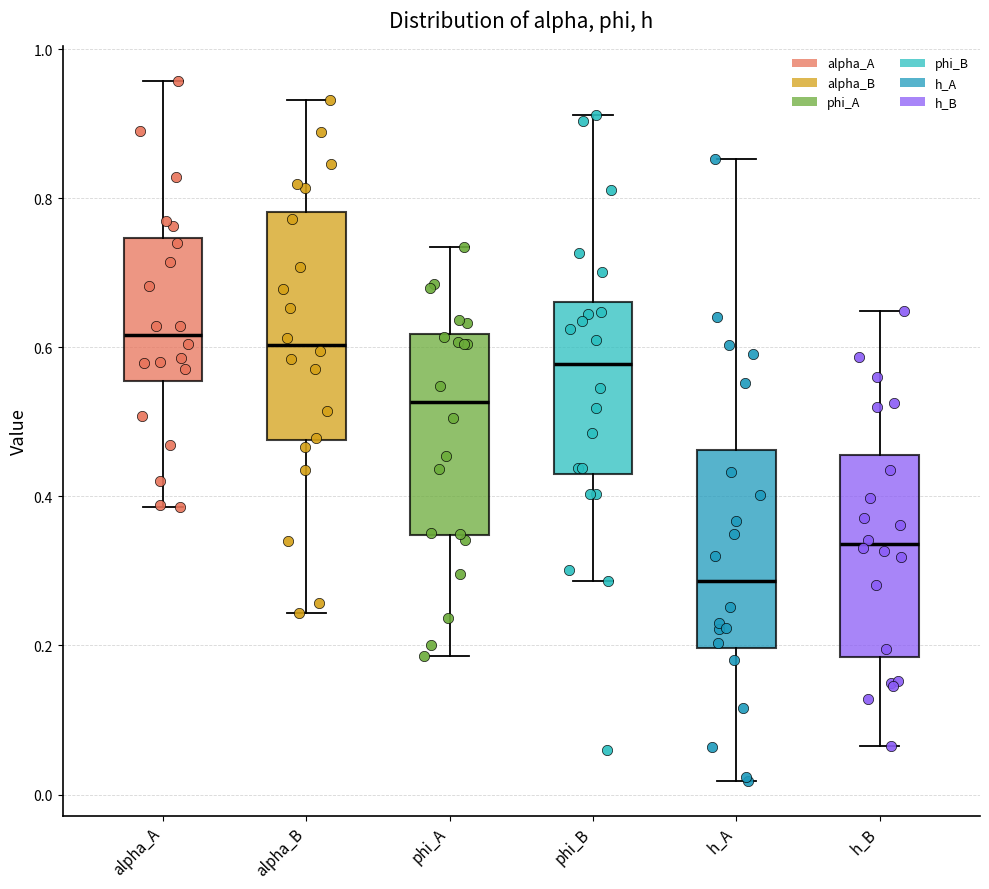

Where is the upper edge of the box for h_B on the y-axis? The values are not printed on the chart, so give them approximately, as read against the axis.

0.46